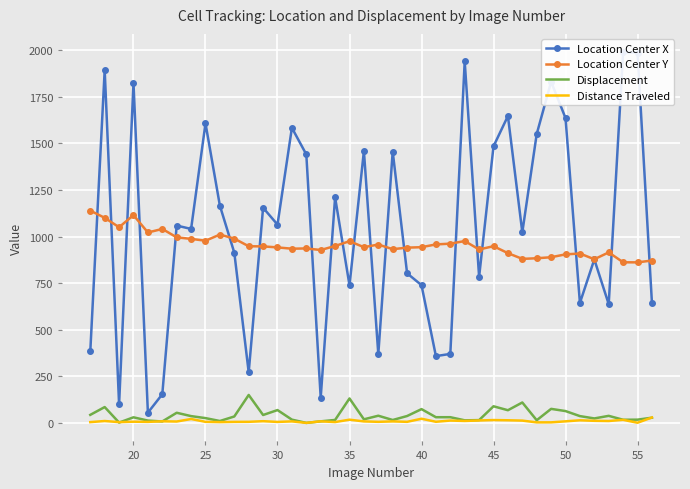

What is the highest value of the Location Center Y series?

1139.1